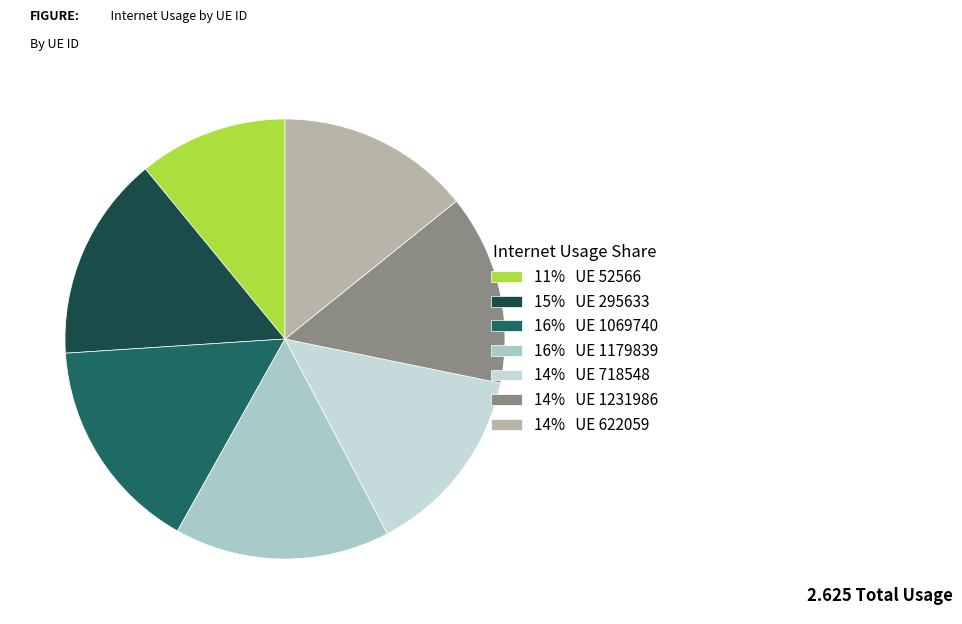

Which slice is the smallest?

52566